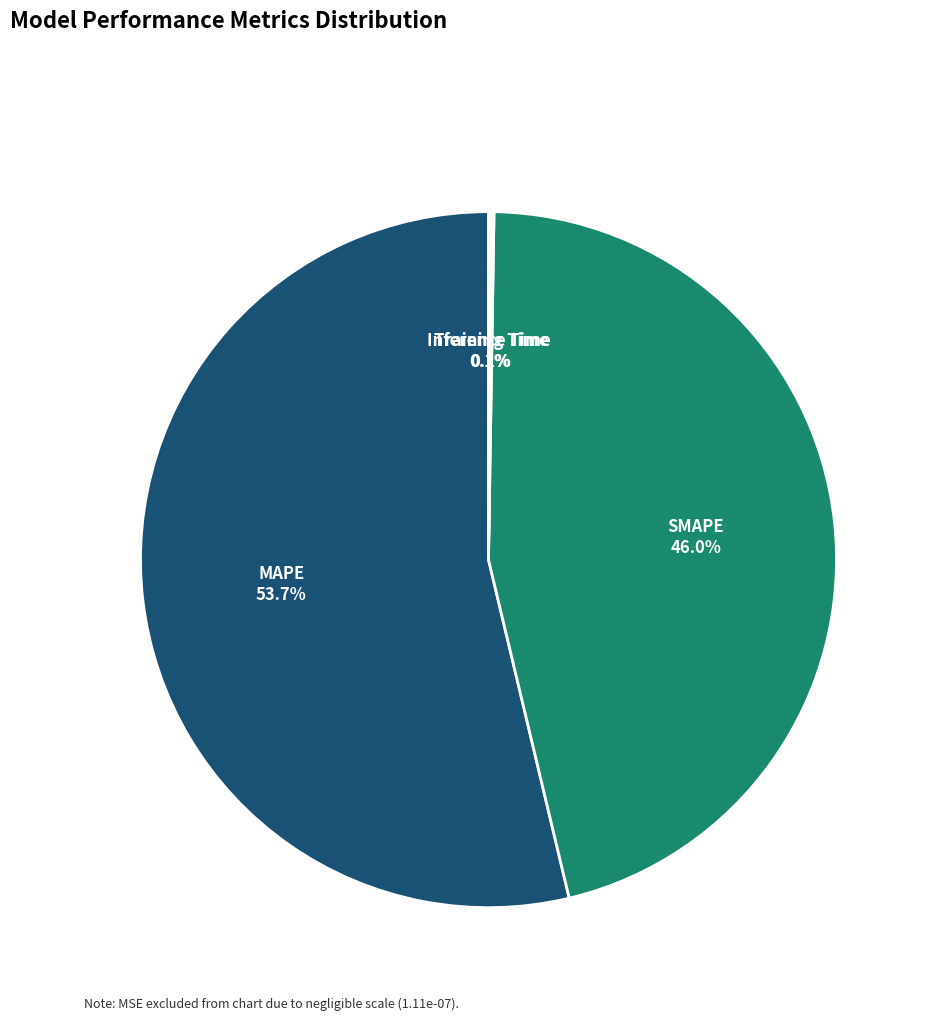

Does any single category account for the majority?

Yes